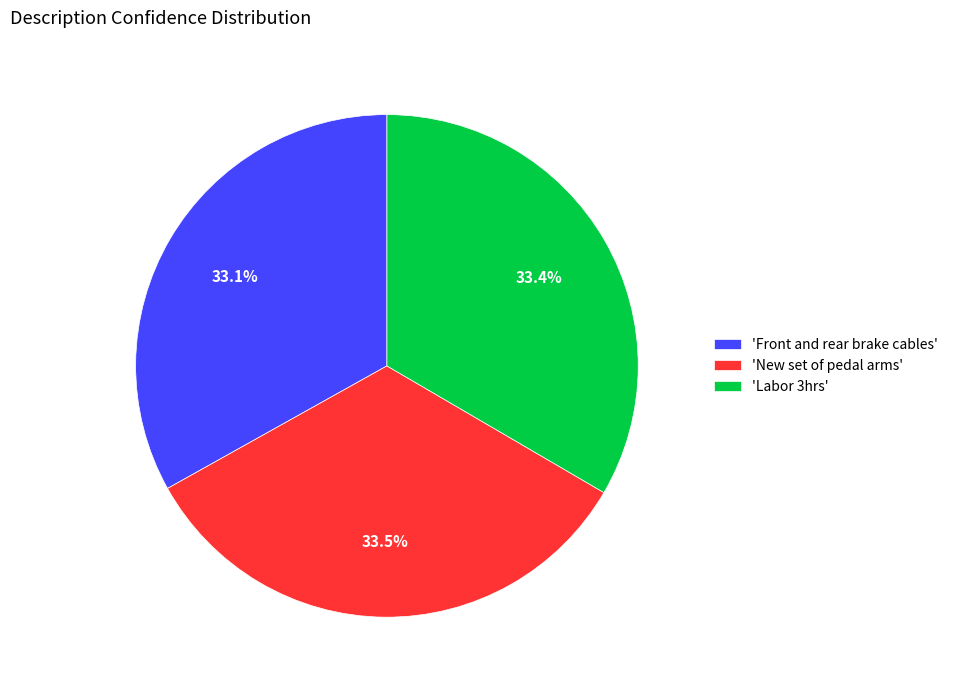

What is the total percentage of 'Labor 3hrs' and 'Front and rear brake cables'?

66.5%